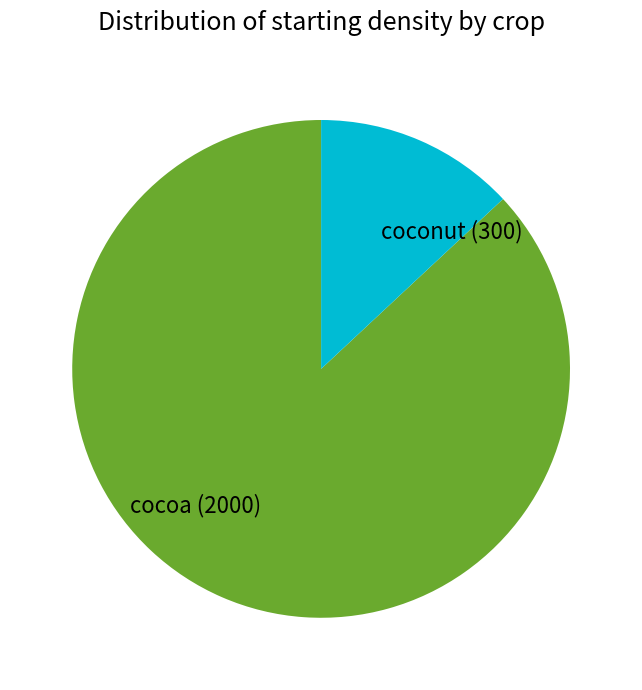

Approximately how many times larger is the value at cocoa (2000) compared to coconut (300)?

6.7